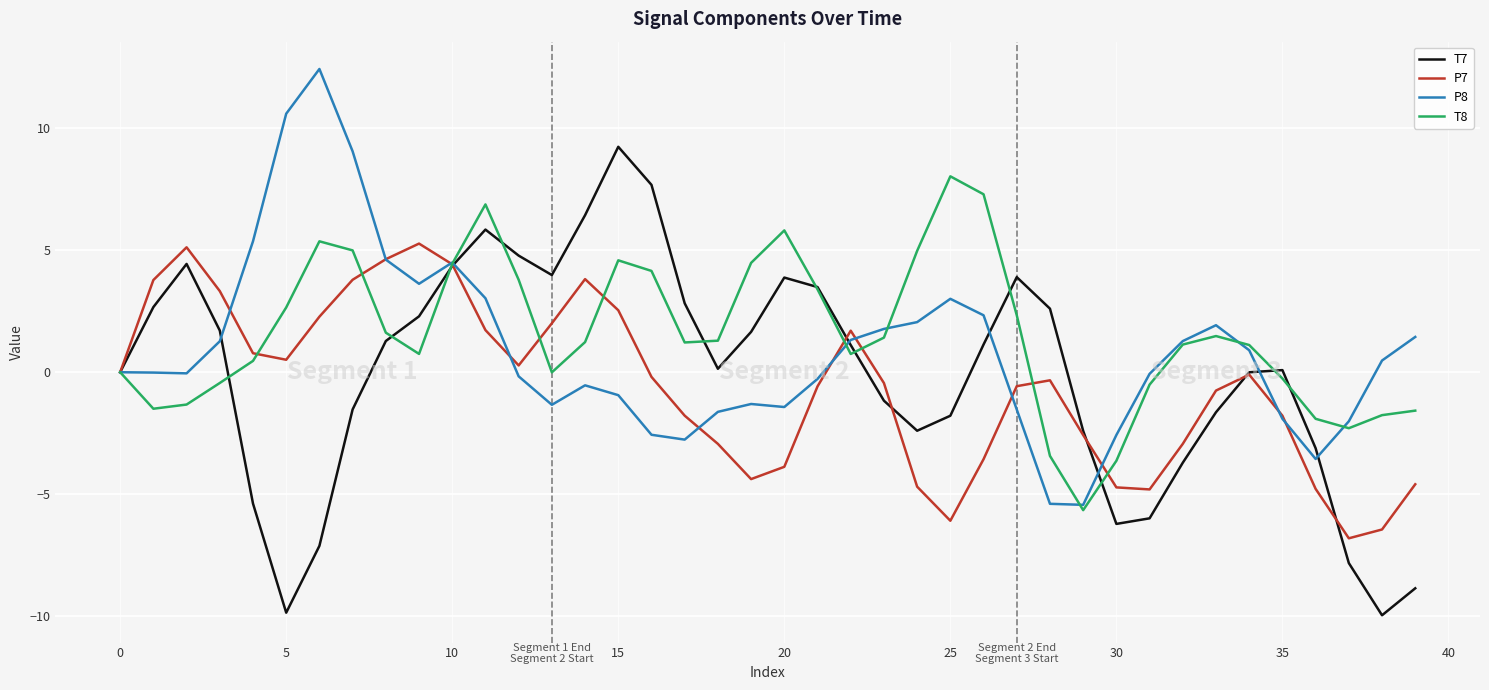

What is the minimum value shown in the chart?

-10.0